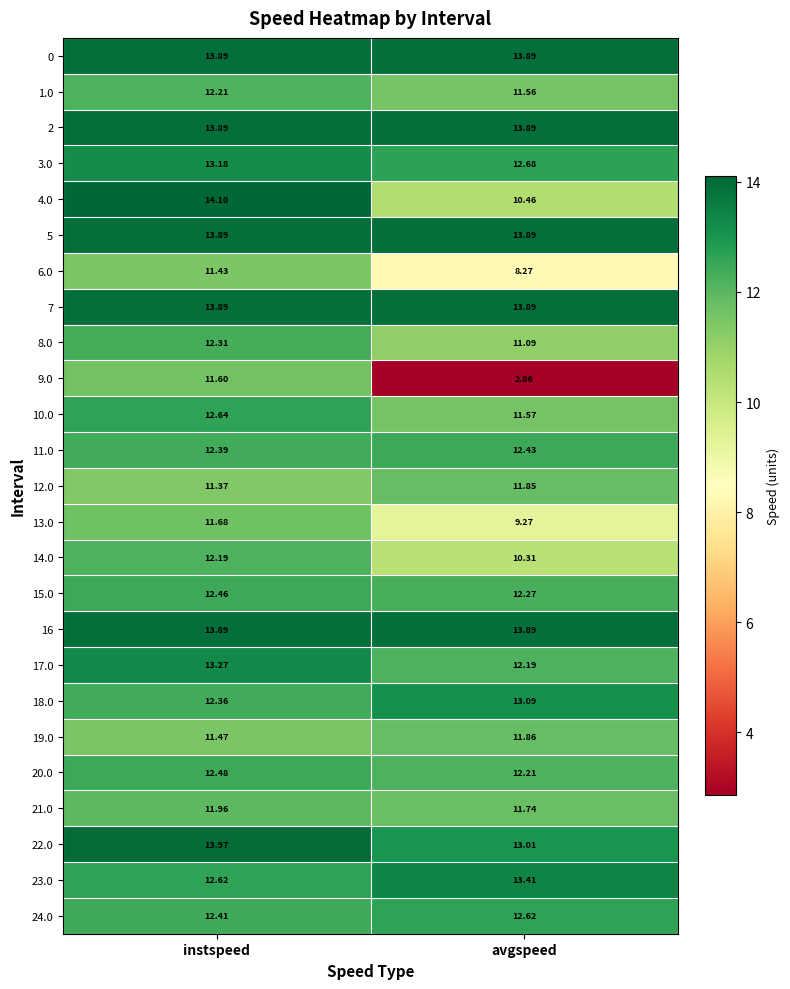

At which category is the sum across all series the highest?

instspeed